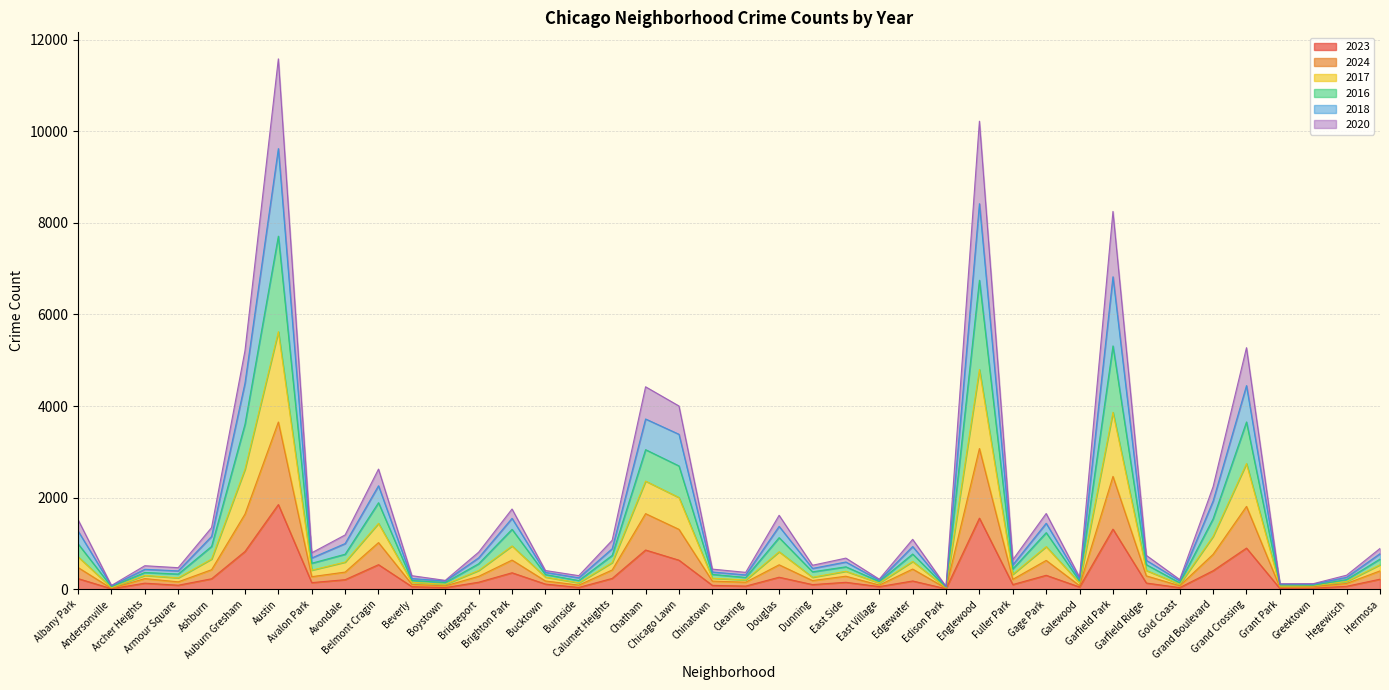

How many values in the 2024 series exceed 284?

19